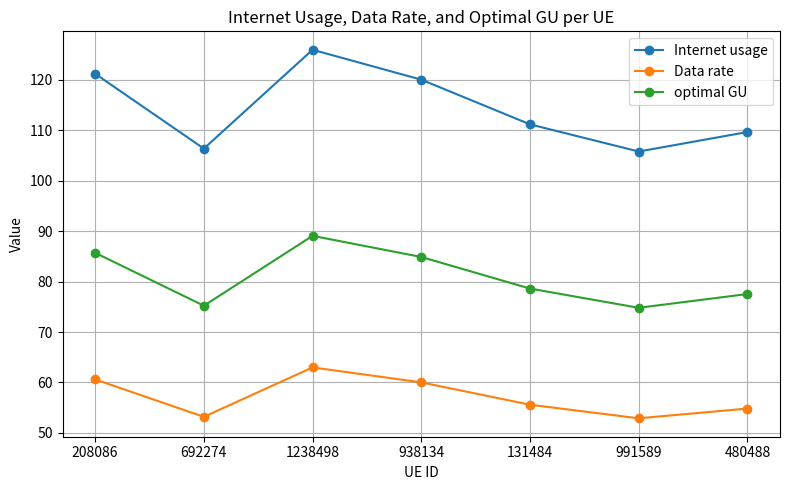

Is it true that optimal GU equals 85.7 at 208086?

True